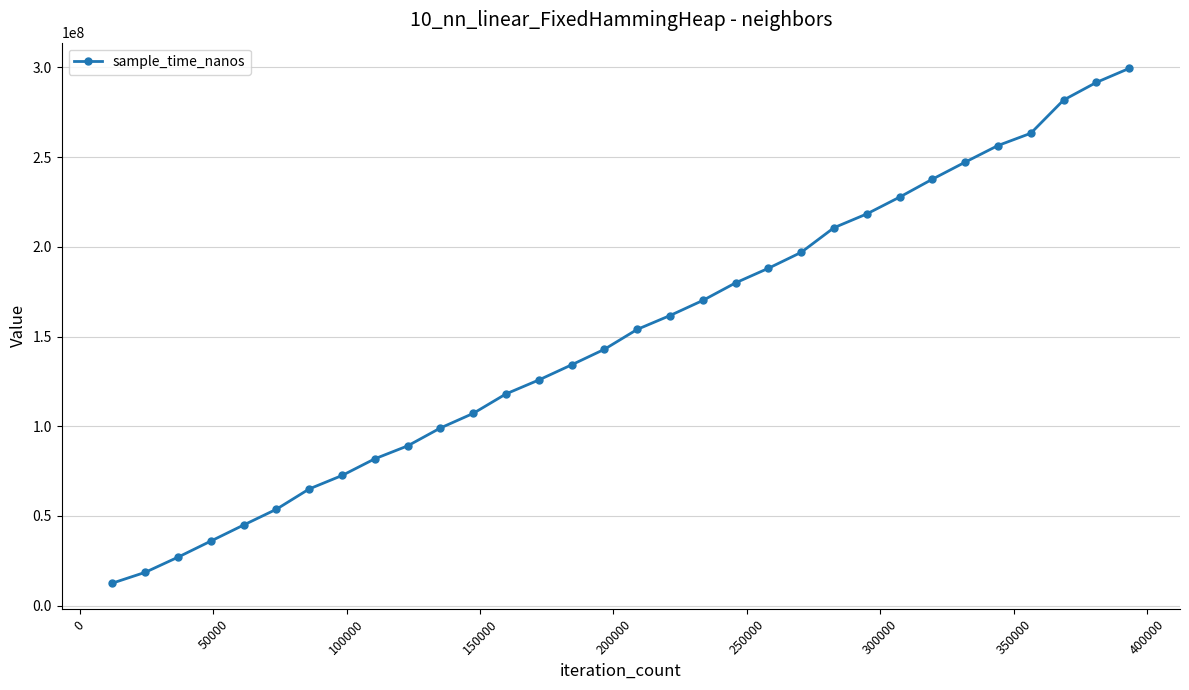

What is the value of the 11th point from the left?

99057000